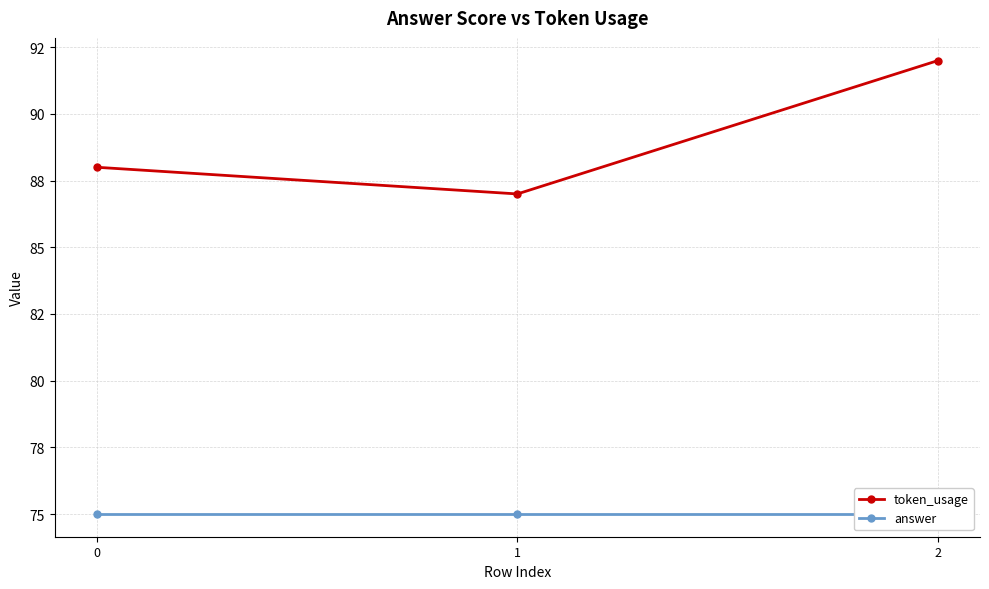

What is the value of the answer point at the 2nd from the left?

75